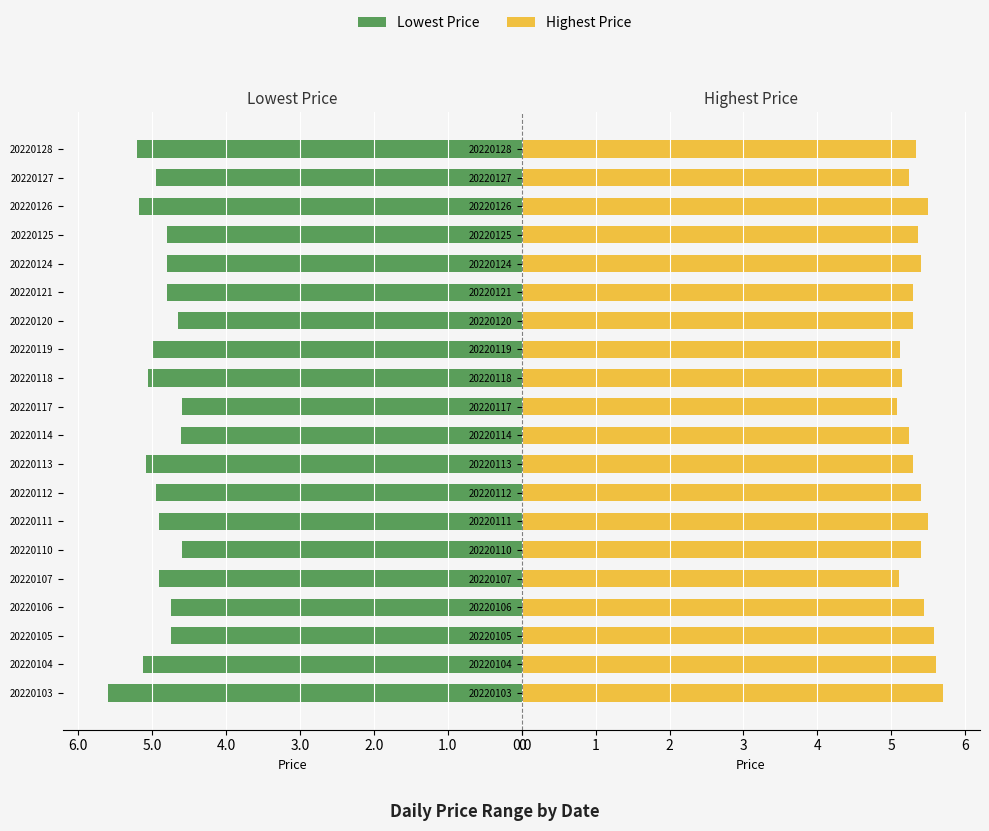

Are the bars horizontal?

Yes